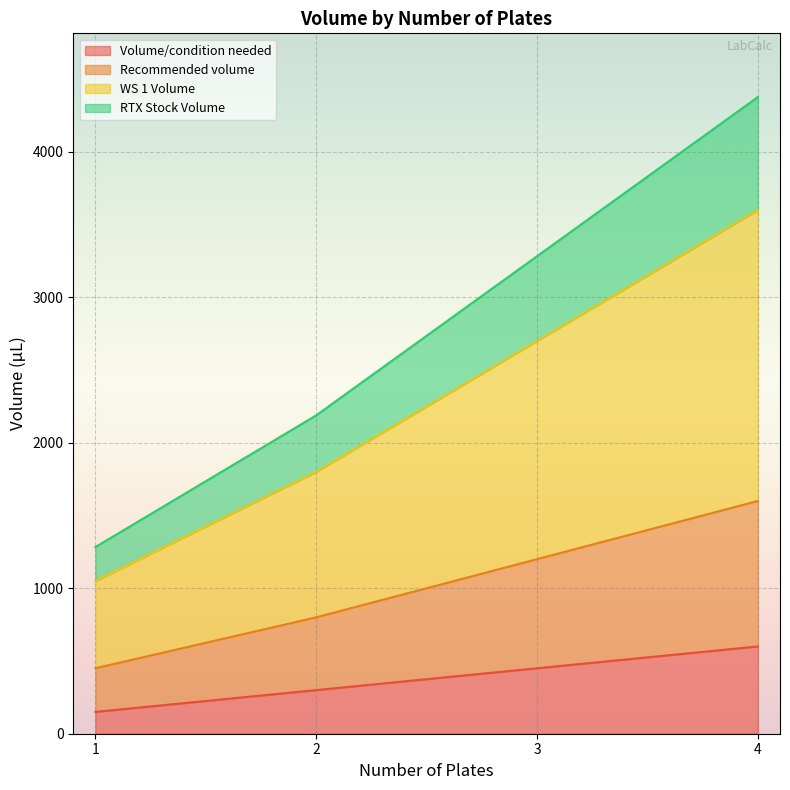

At which category is the sum across all series the highest?

4